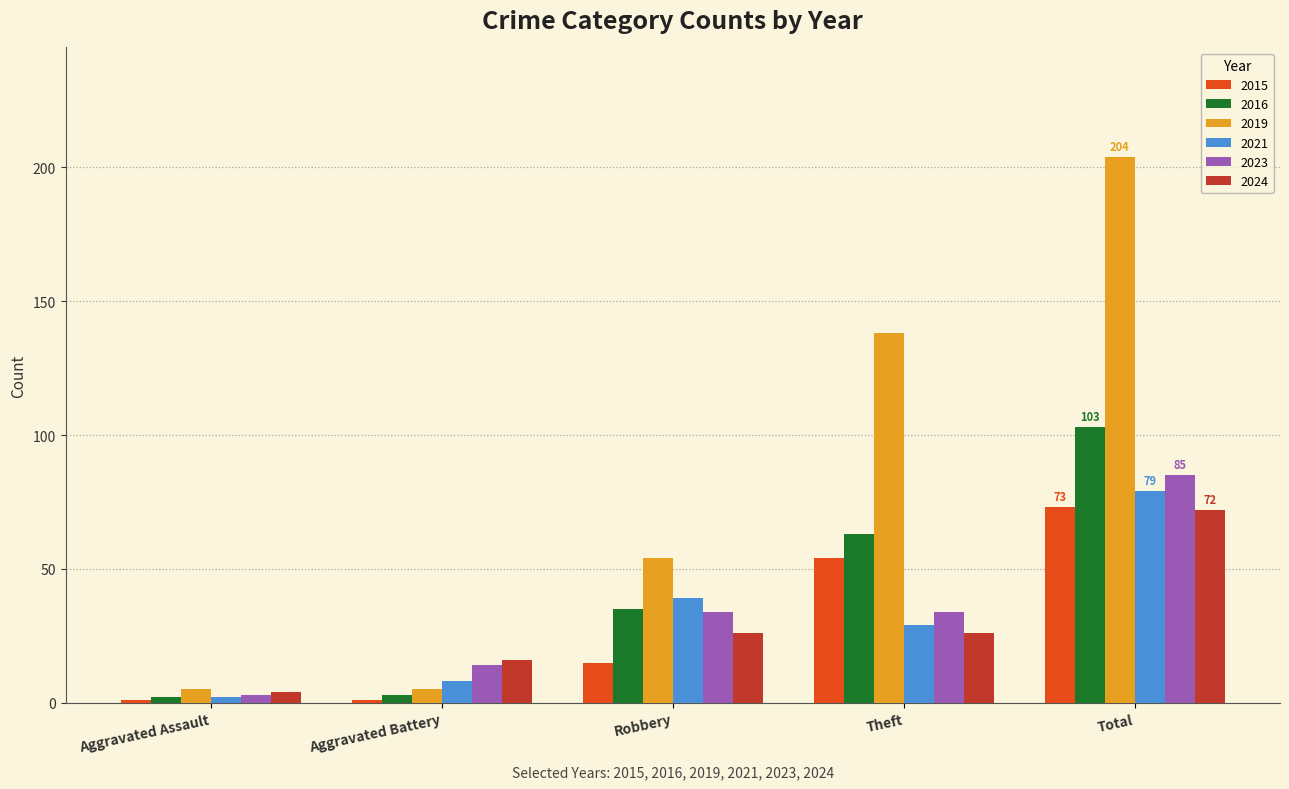

Which series has the largest total across all categories?

2019